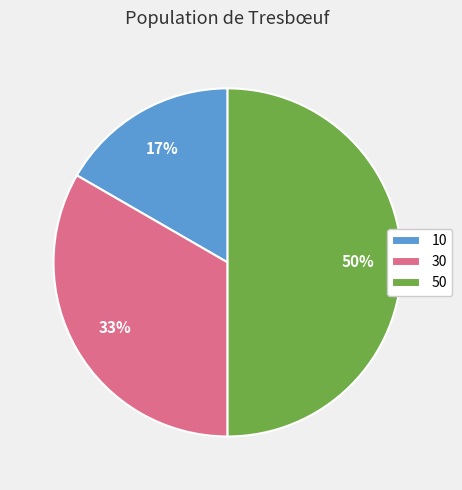

What percentage is the 30 slice, to the nearest percent?

33%